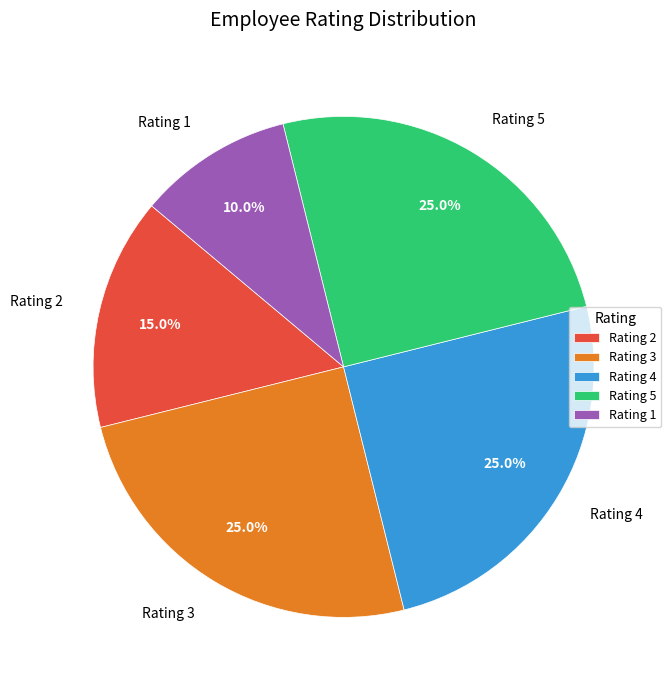

How many segments does this pie chart have?

5